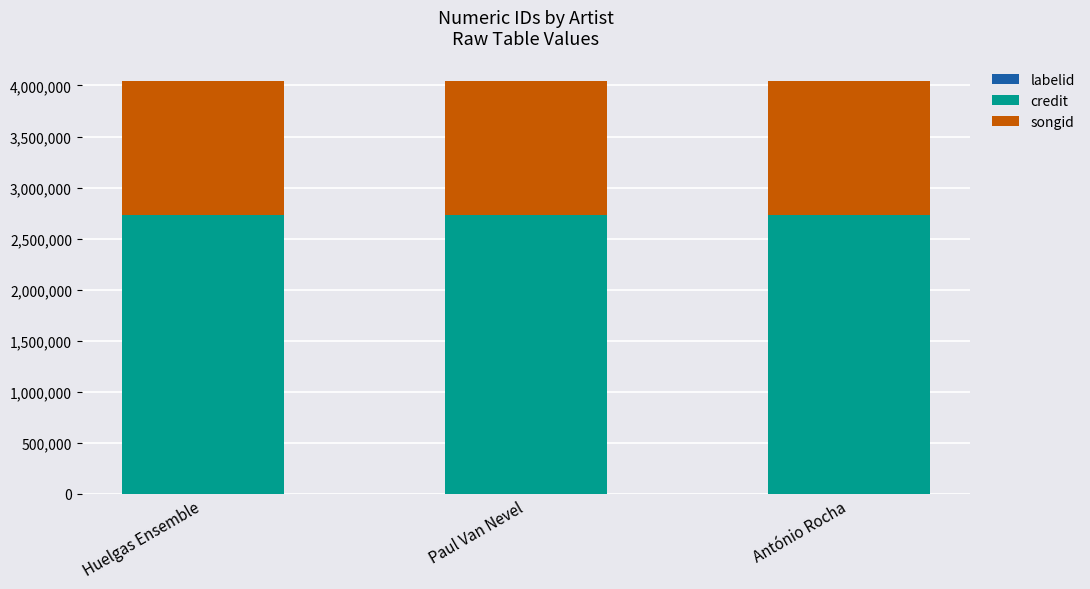

What position from the left is Paul Van Nevel?

2